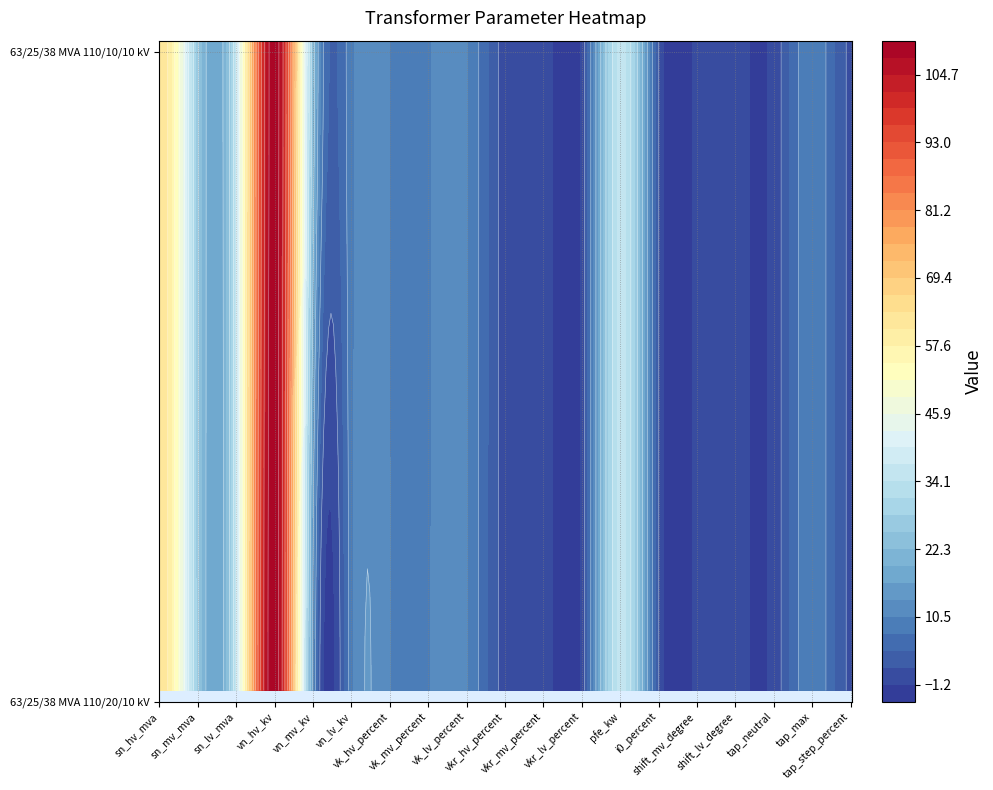

What is the approximate value of 63/25/38 MVA 110/10/10 kV at vkr_lv_percent?

0.3